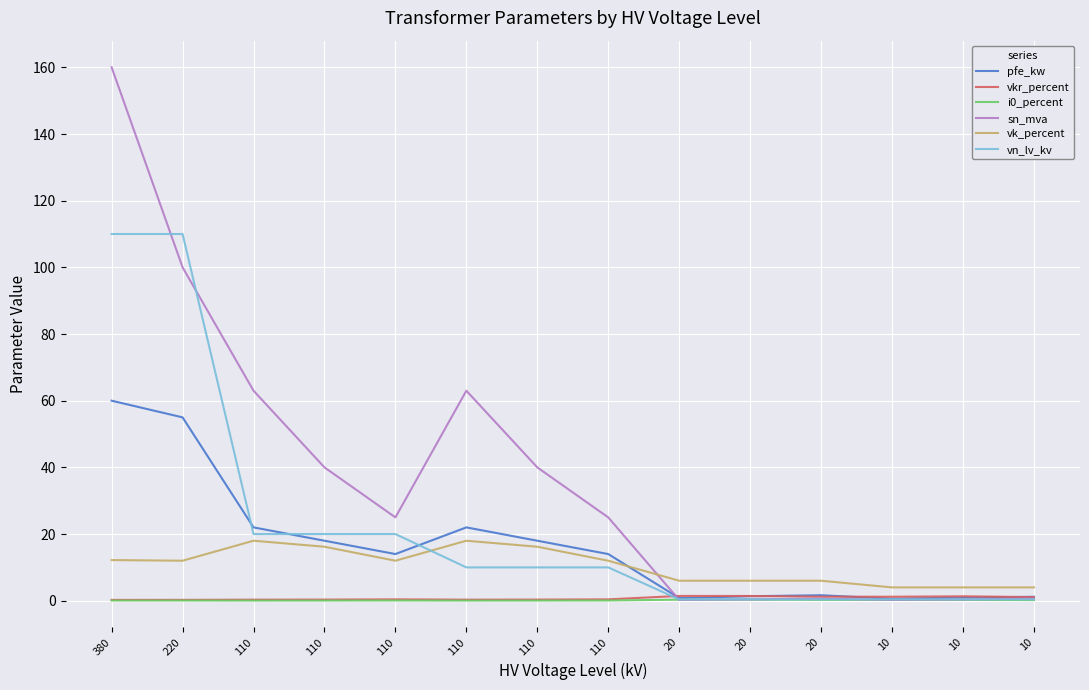

Reading left to right, what are all the values shown in this chart?

pfe_kw: 380=60.0	220=55.0	110=22.0	110=18.0	110=14.0	110=22.0	110=18.0	110=14.0	20=0.8	20=1.4	20=1.6	10=0.6	10=0.9	10=1.2
vkr_percent: 380=0.2	220=0.3	110=0.3	110=0.3	110=0.4	110=0.3	110=0.3	110=0.4	20=1.4	20=1.4	20=1.2	10=1.2	10=1.3	10=1.1
i0_percent: 380=0.1	220=0.1	110=0.0	110=0.1	110=0.1	110=0.0	110=0.1	110=0.1	20=0.3	20=0.3	20=0.3	10=0.2	10=0.2	10=0.2
sn_mva: 380=160.0	220=100.0	110=63.0	110=40.0	110=25.0	110=63.0	110=40.0	110=25.0	20=0.2	20=0.4	20=0.6	10=0.2	10=0.4	10=0.6
vk_percent: 380=12.2	220=12.0	110=18.0	110=16.2	110=12.0	110=18.0	110=16.2	110=12.0	20=6.0	20=6.0	20=6.0	10=4.0	10=4.0	10=4.0
vn_lv_kv: 380=110.0	220=110.0	110=20.0	110=20.0	110=20.0	110=10.0	110=10.0	110=10.0	20=0.4	20=0.4	20=0.4	10=0.4	10=0.4	10=0.4